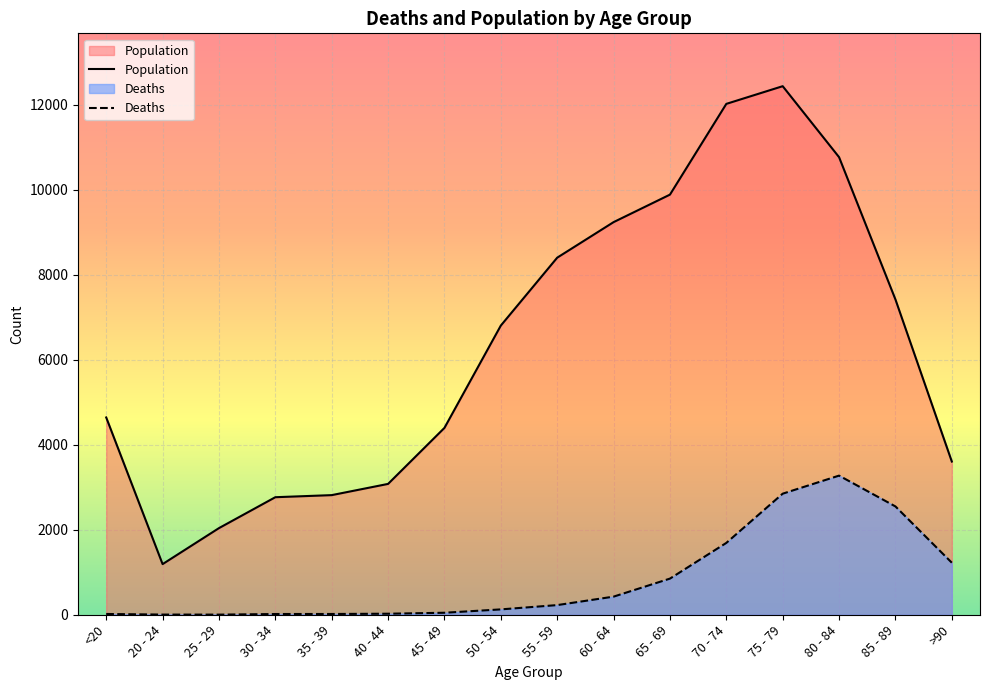

What is the maximum value for Population?

12434